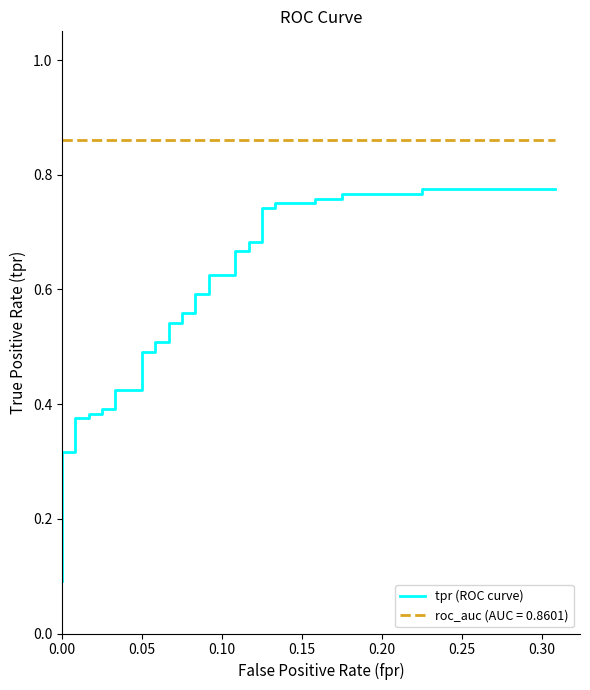

Reading left to right, what are all the values shown in this chart?

0.1	0.1	0.1	0.1	0.3	0.3	0.4	0.4	0.4	0.4	0.4	0.4	0.4	0.4	0.5	0.5	0.5	0.5	0.5	0.5	0.6	0.6	0.6	0.6	0.6	0.6	0.7	0.7	0.7	0.7	0.7	0.7	0.8	0.8	0.8	0.8	0.8	0.8	0.8	0.8